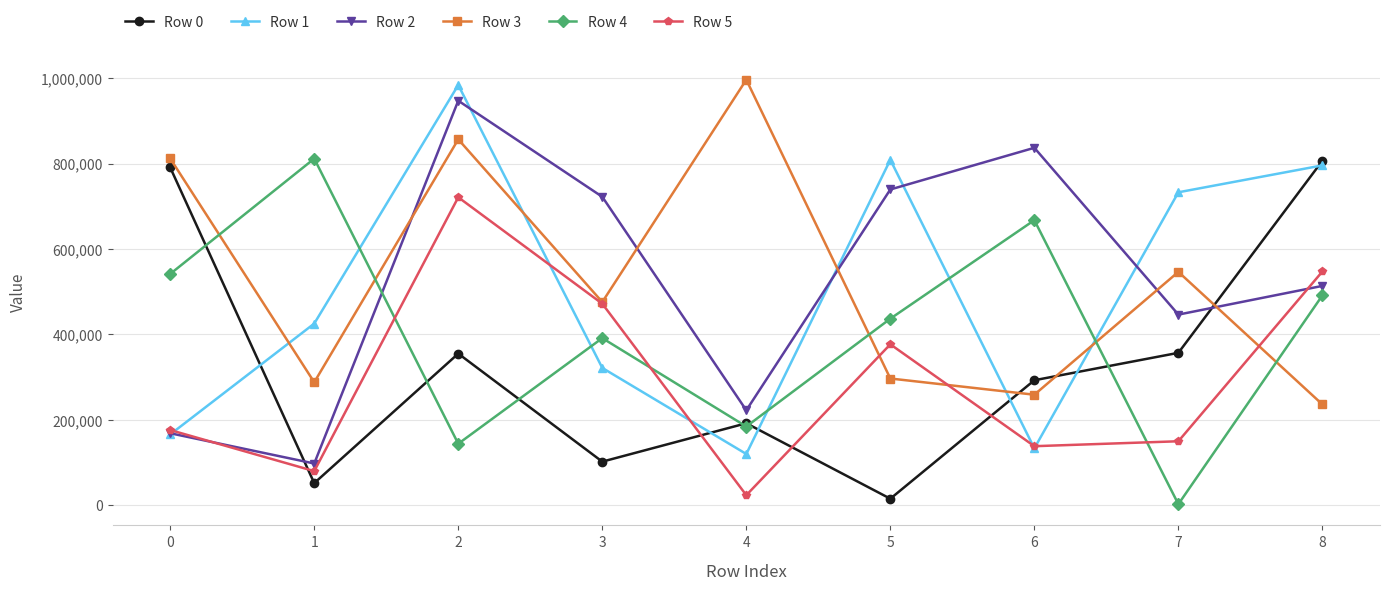

The value of Row 5 at 2 is 1071568. True or false?

False